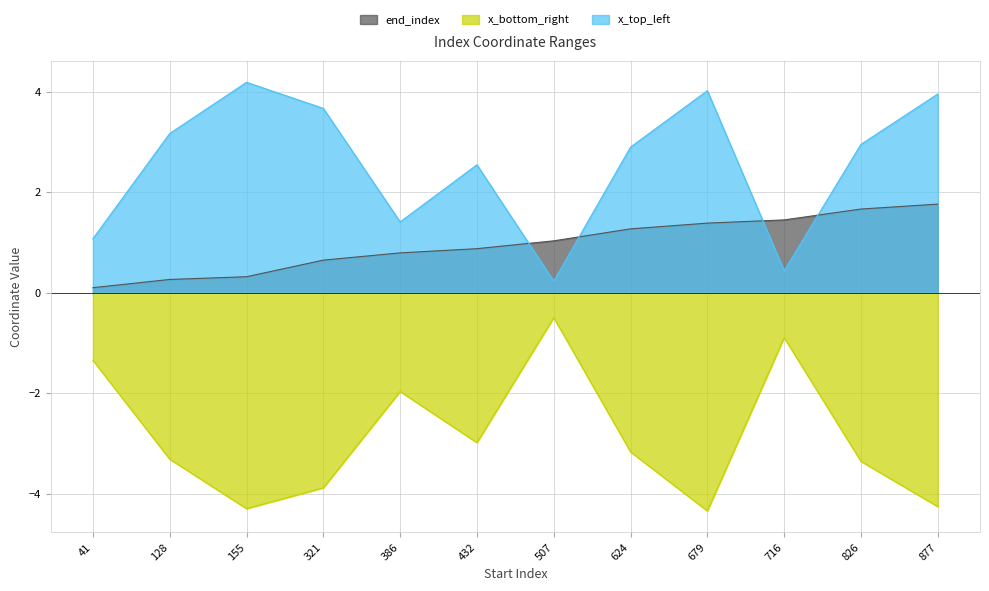

What is the minimum value for x_bottom_right?

-4.3